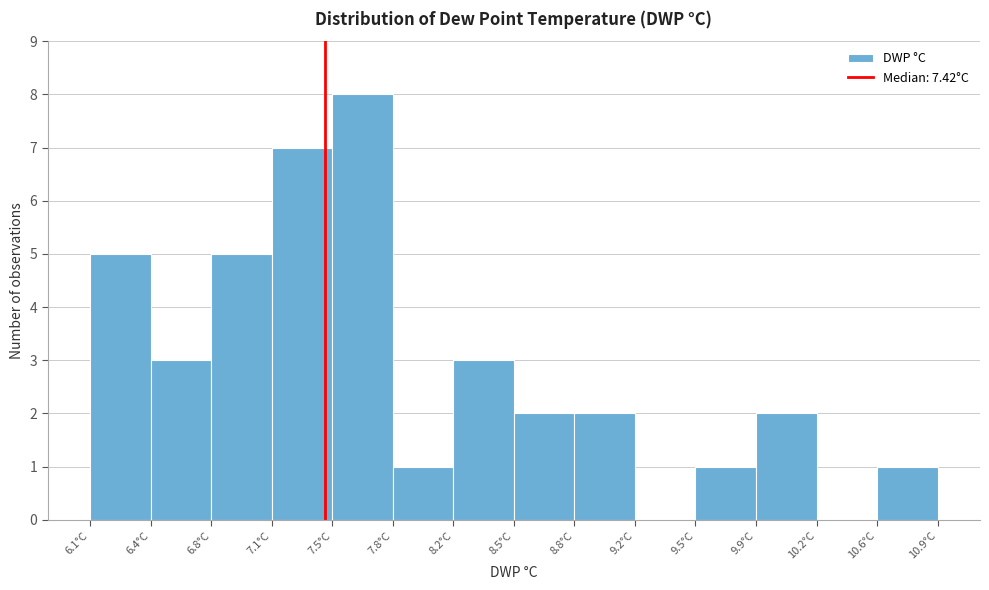

Reading left to right, list every bar in this chart as the range it spans on the x-axis followed by its height. Neither the bar edges nor the heights are printed on the chart, so give them approximately, as read against the axes.

6.05 to 6.40: 5
6.40 to 6.75: 3
6.75 to 7.10: 5
7.10 to 7.45: 7
7.45 to 7.80: 8
7.80 to 8.15: 1
8.15 to 8.50: 3
8.50 to 8.85: 2
8.85 to 9.20: 2
9.20 to 9.55: 0
9.55 to 9.90: 1
9.90 to 10.25: 2
10.25 to 10.60: 0
10.60 to 10.95: 1